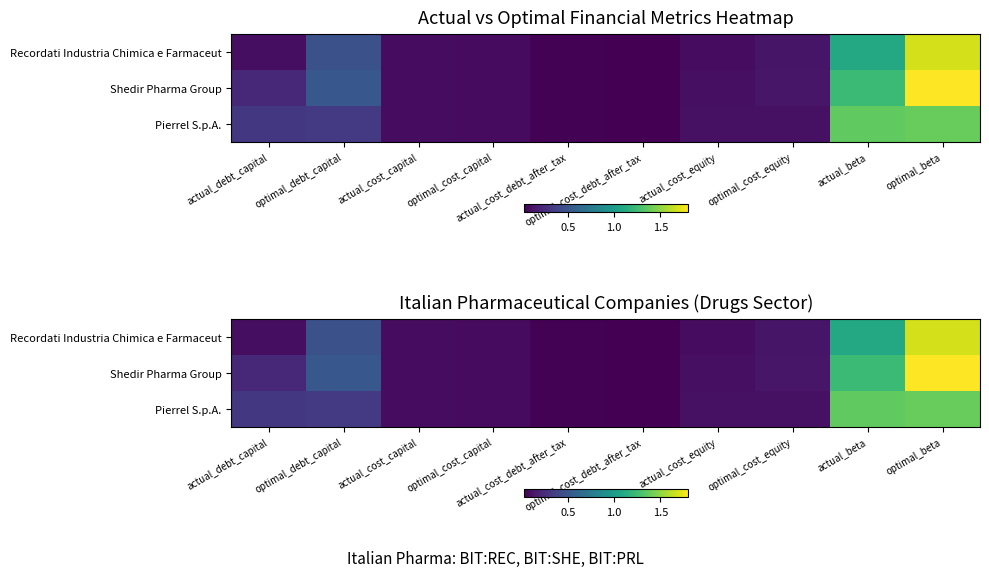

The value of Recordati Industria Chimica e Farmaceut at optimal_debt_capital is 0.5. True or false?

True